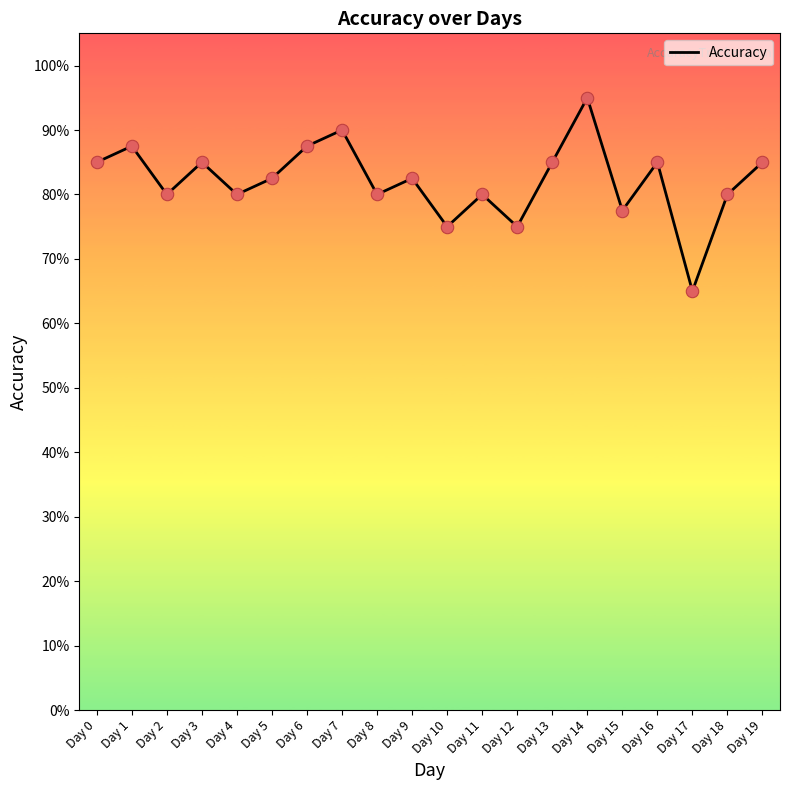

Between Day 2 and Day 7, which is larger?

Day 7